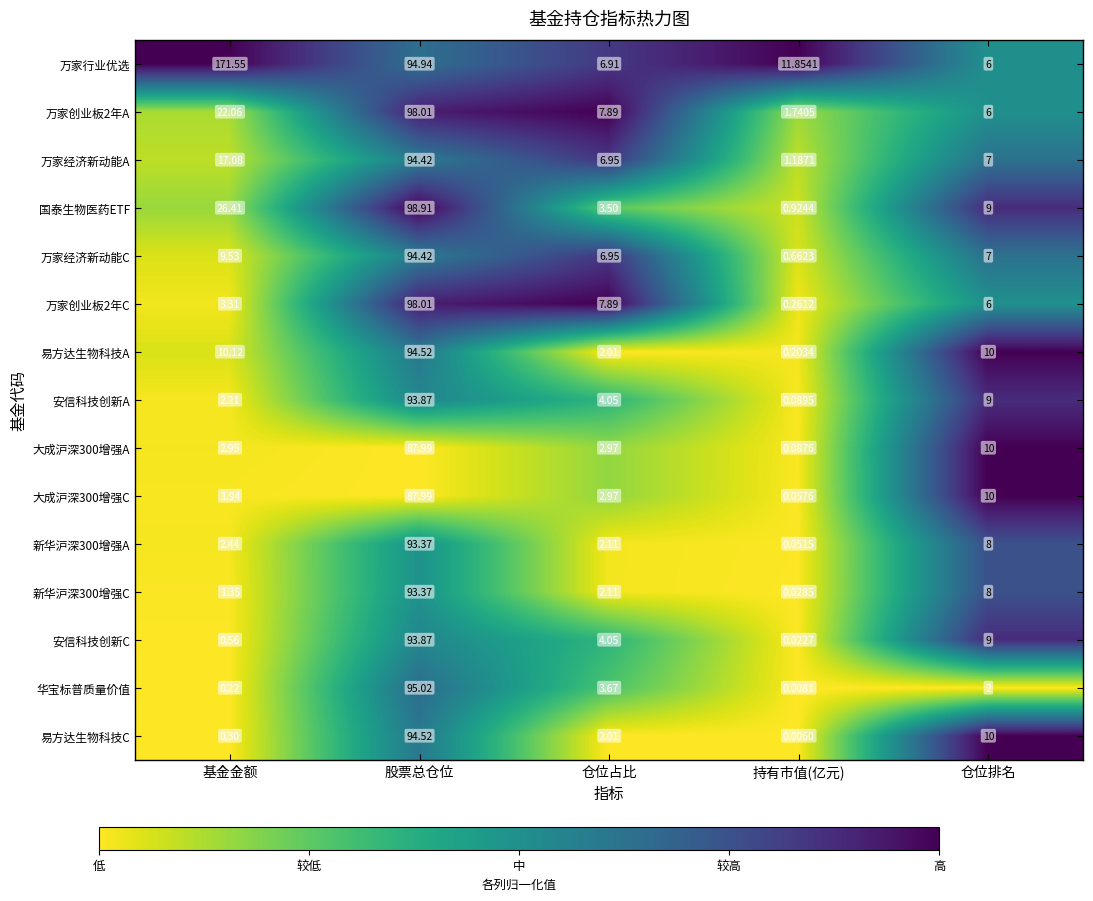

At which category does the chart reach its minimum across all series?

持有市值(亿元)